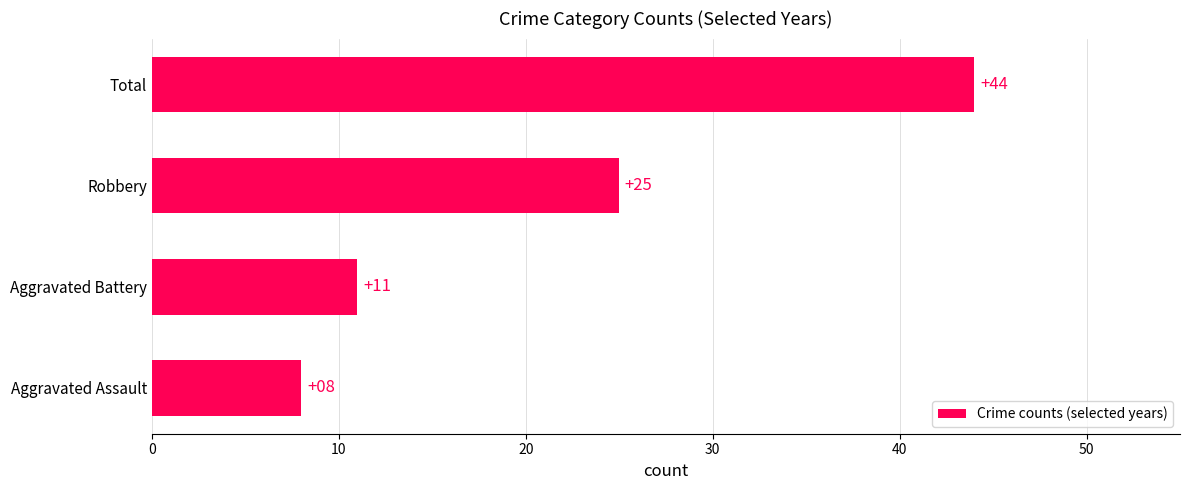

What is the difference between the values at Aggravated Assault and Aggravated Battery?

3